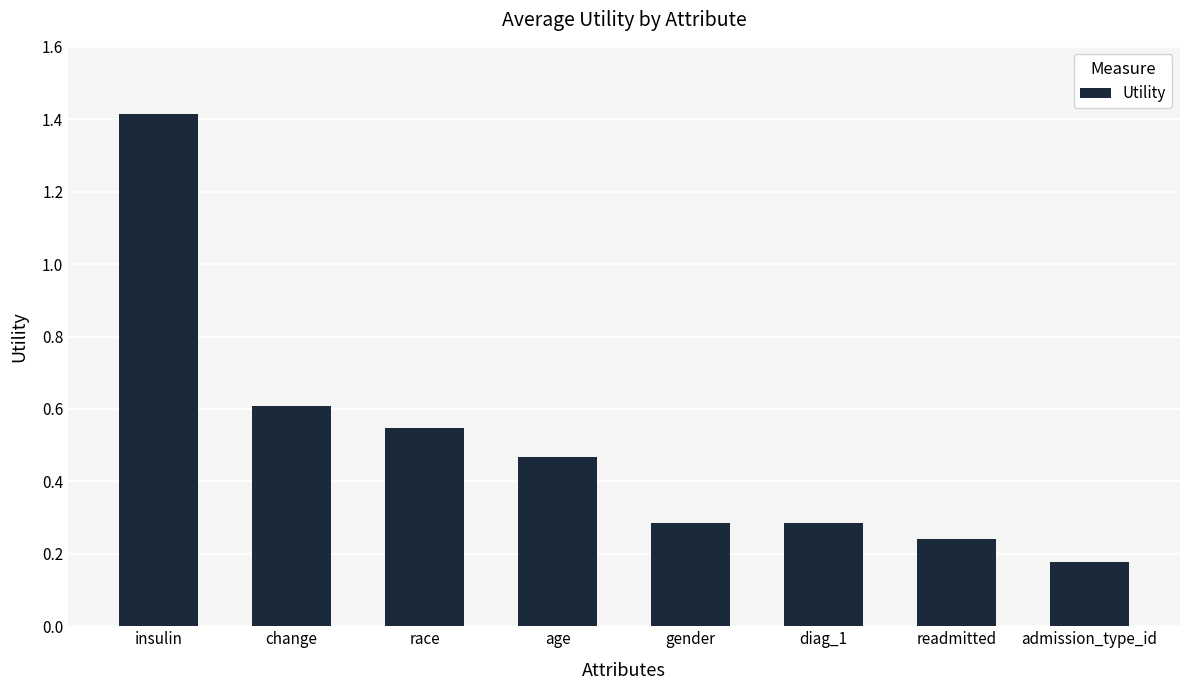

What is the approximate value at insulin?

1.4